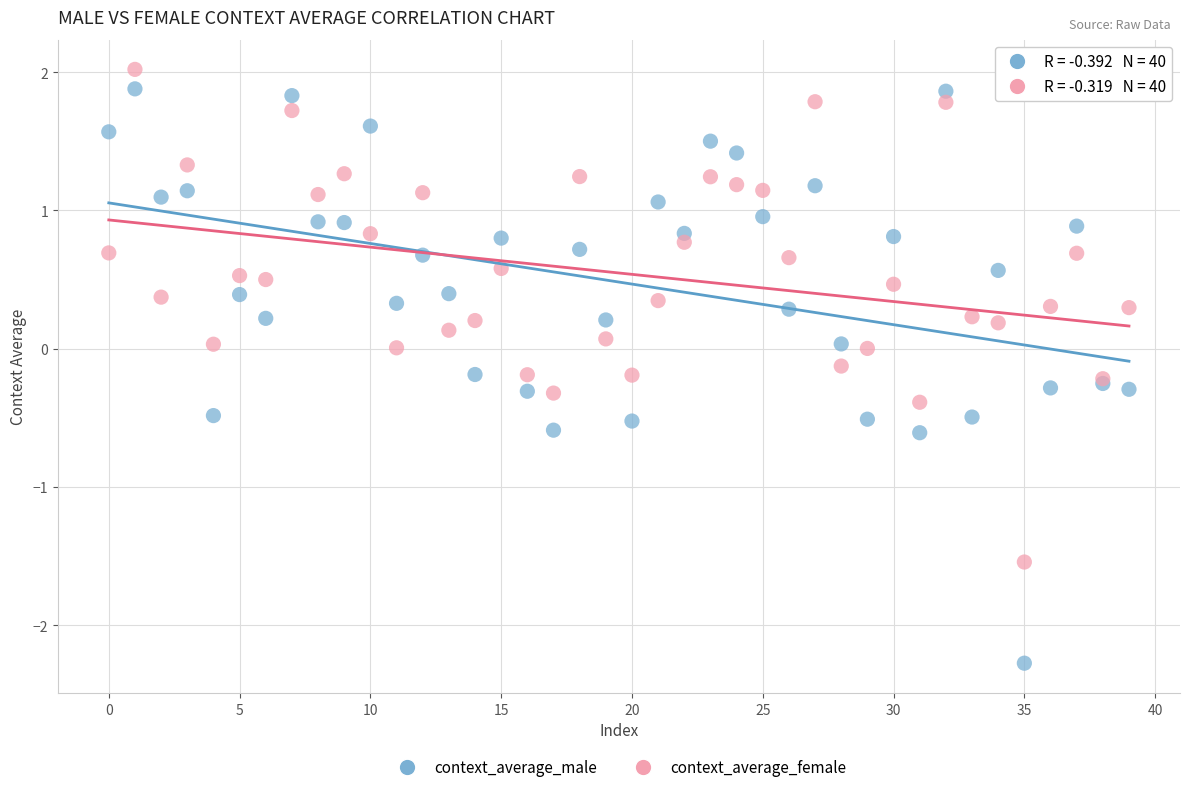

Which series has the widest spread of Y values?

context_average_male